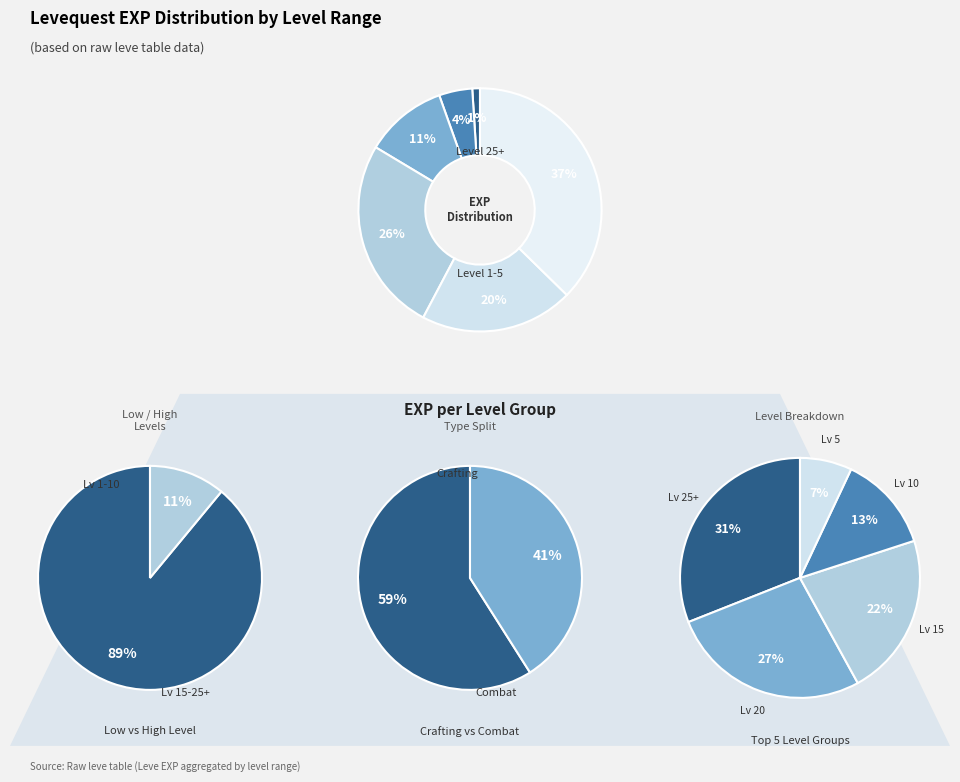

True or false: Level 10 accounts for 37% of the total.

False